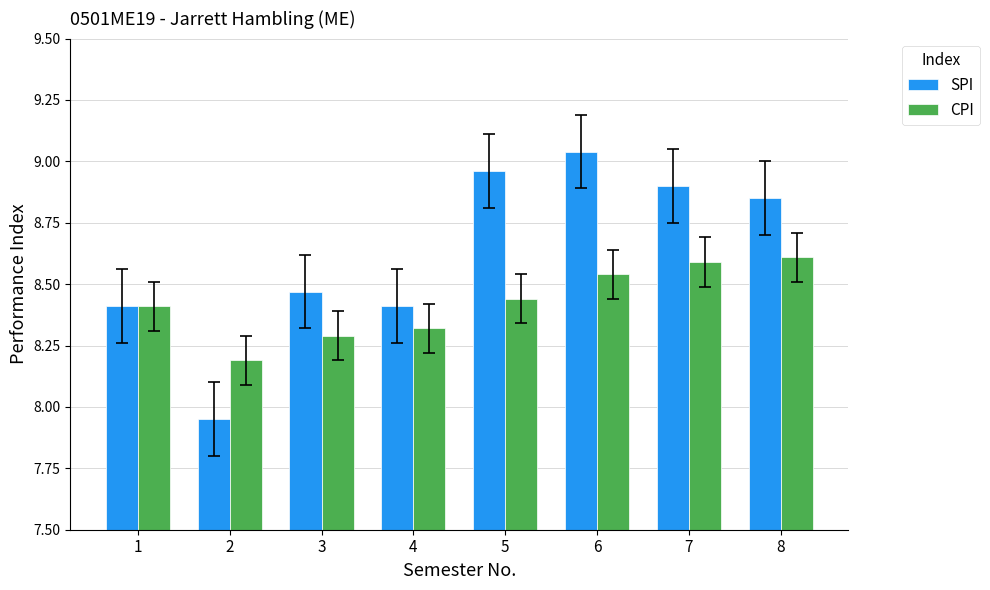

Which series has the largest total across all categories?

SPI